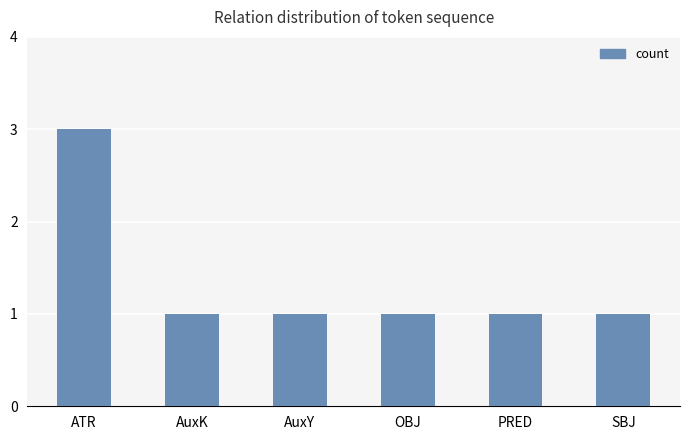

Is it true that the value at OBJ is 1?

True